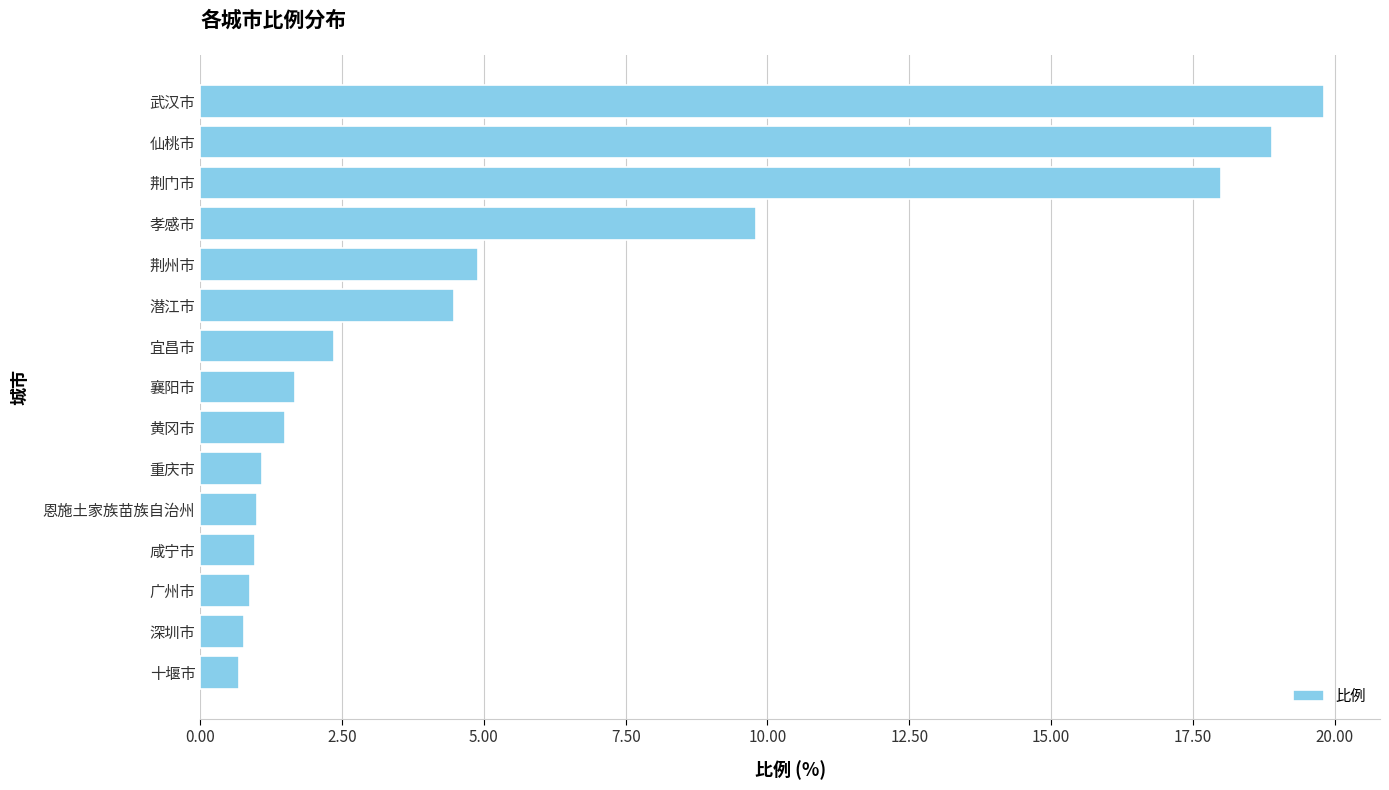

What is the greatest value displayed?

19.8